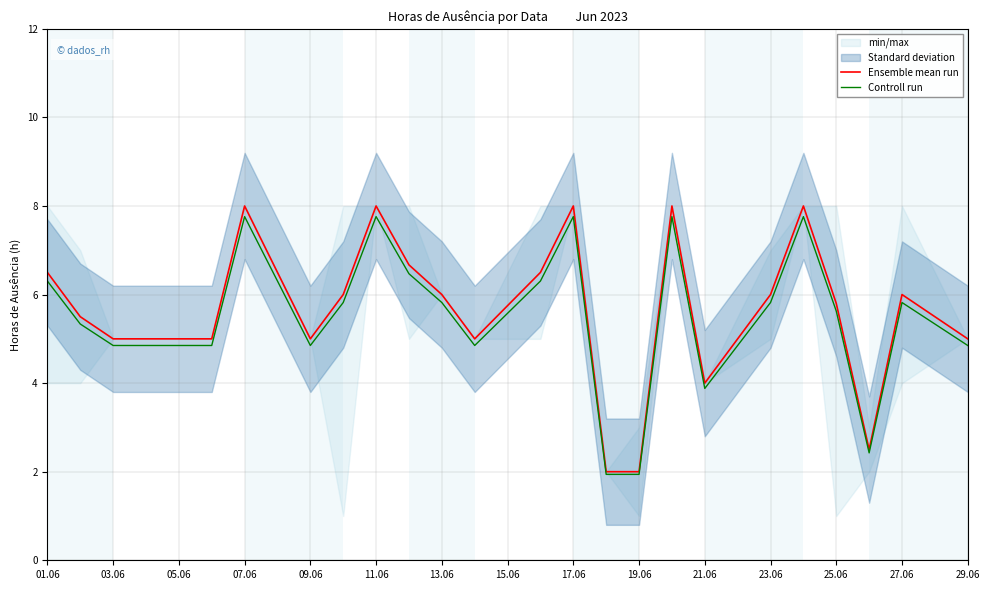

What value does the Ensemble mean run series have at 13.06?

6.0